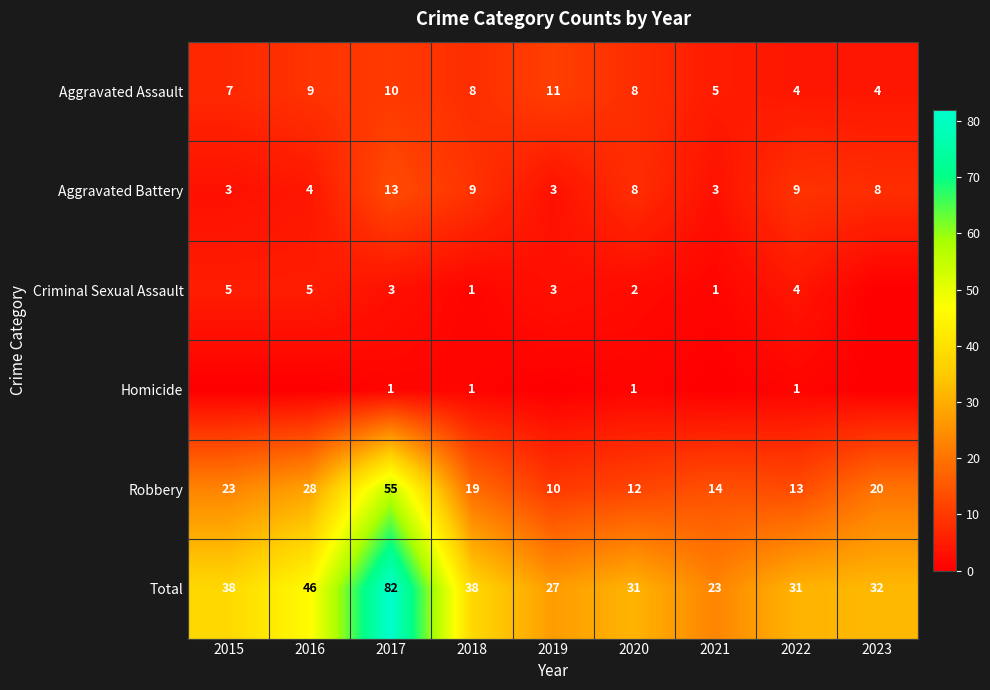

Is the value of Total at 2021 greater than the value of Aggravated Assault at 2021?

Yes